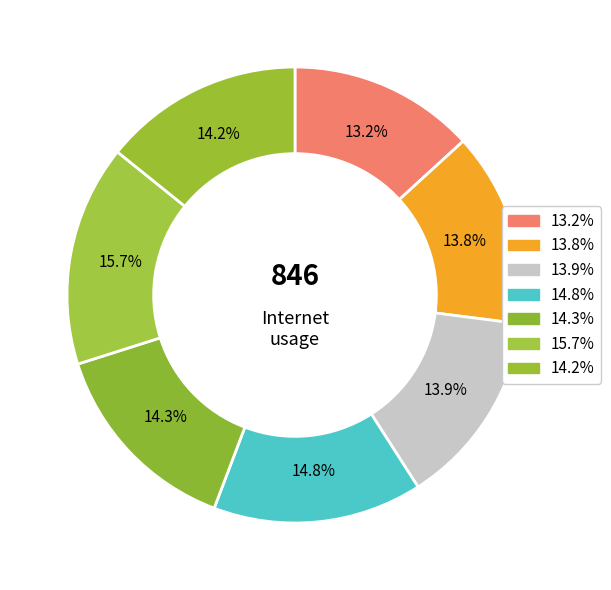

Is there any slice that represents more than half of the pie?

No